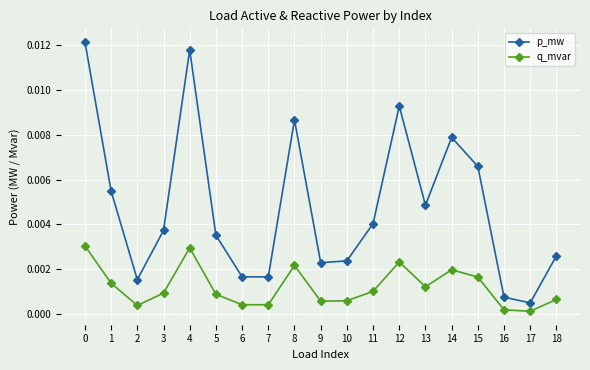

The q_mvar series shows 0.0 at 16. True or false?

True